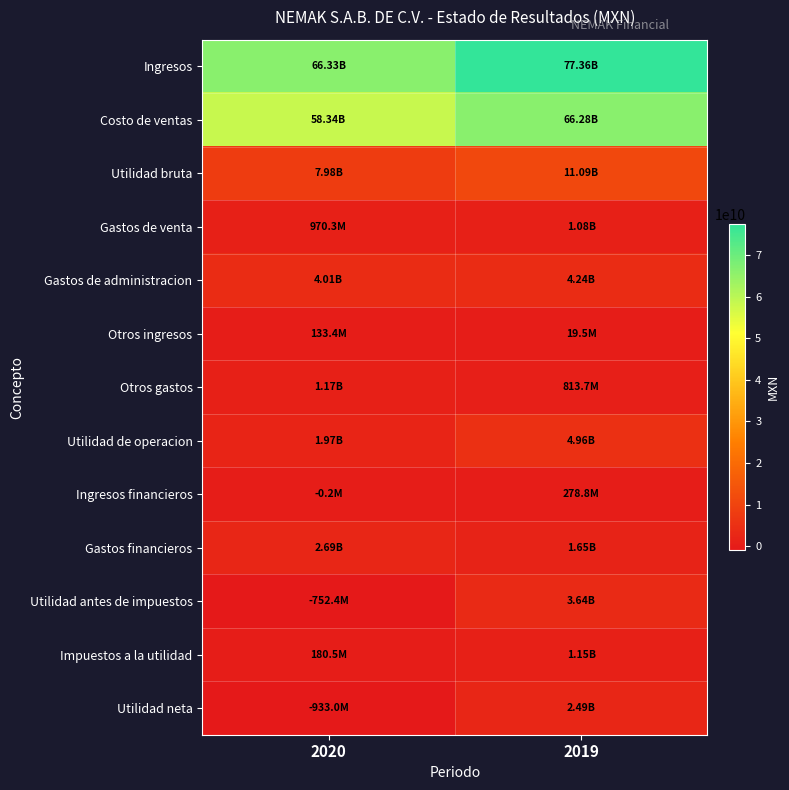

At how many categories does at least one series exceed 50896978133?

2